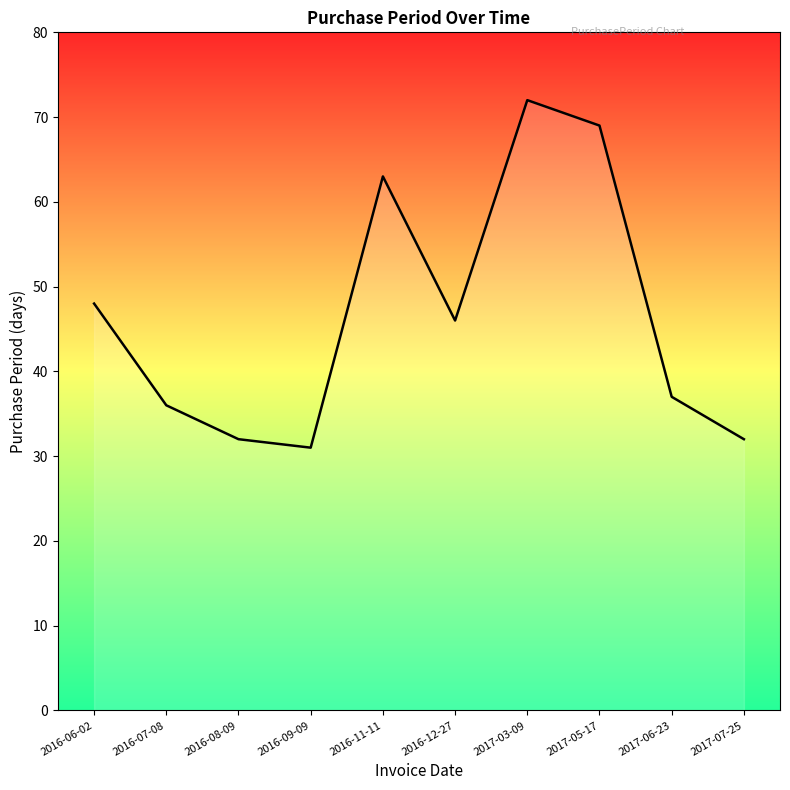

Which label corresponds to the largest value in the chart?

2017-03-09